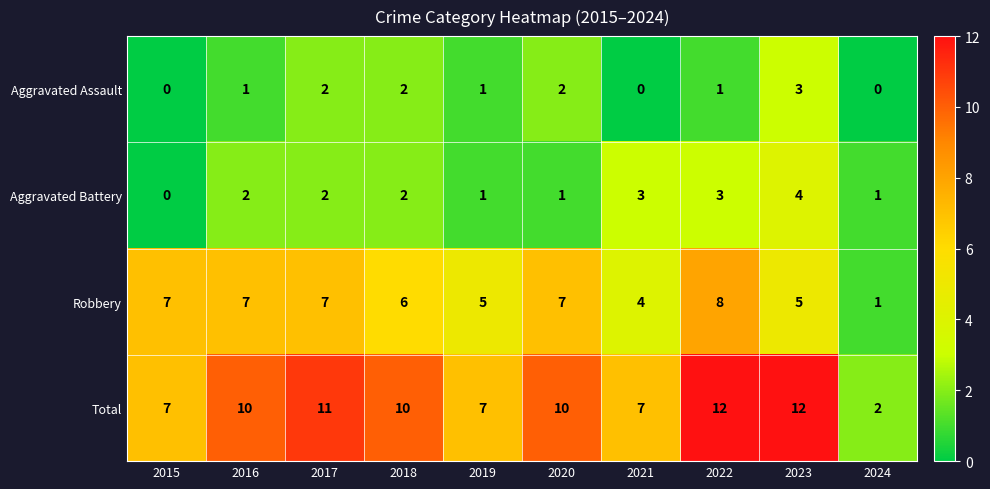

What is the total value across all series at 2024?

4